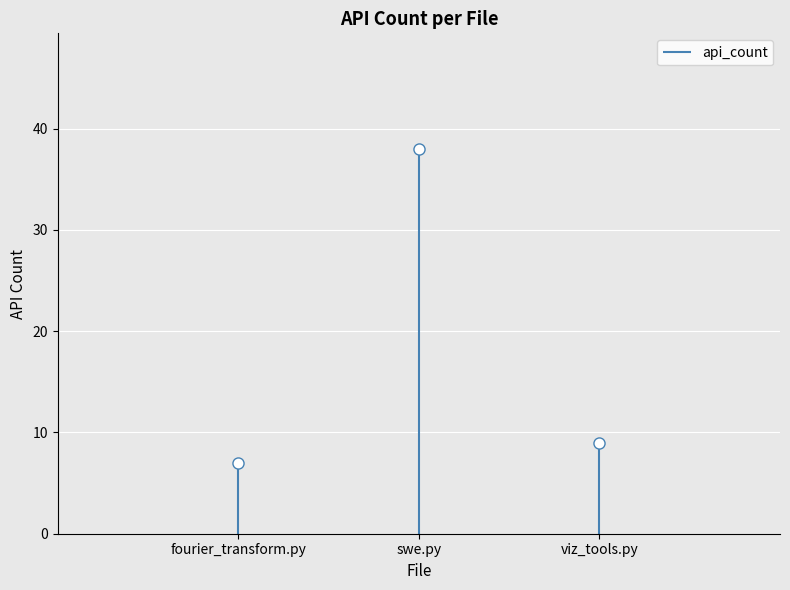

Rank the categories by value from highest to lowest.

swe.py, viz_tools.py, fourier_transform.py